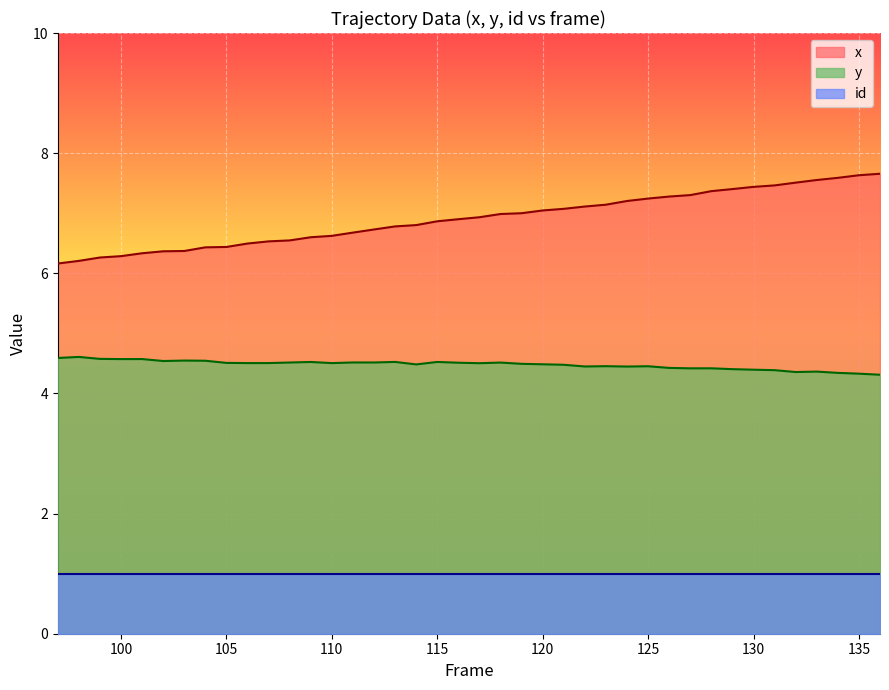

The y series shows 6.0 at 109. True or false?

False